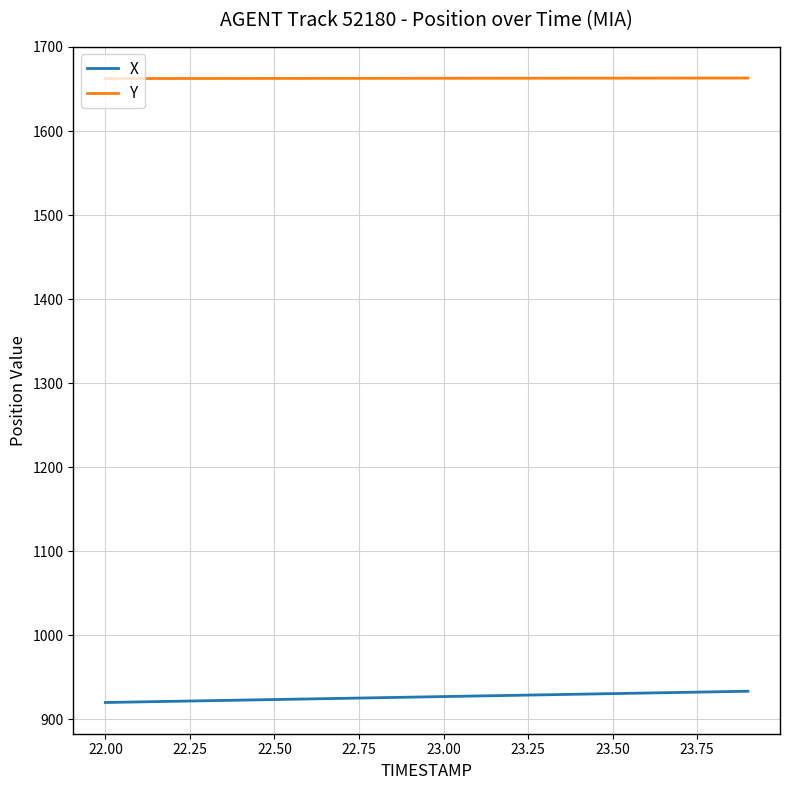

List the series in order of their overall mean, lowest first.

X, Y